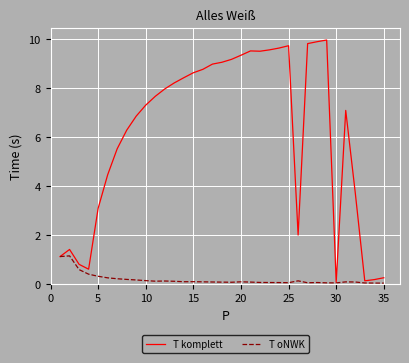

How many categories are shown in the chart?

35